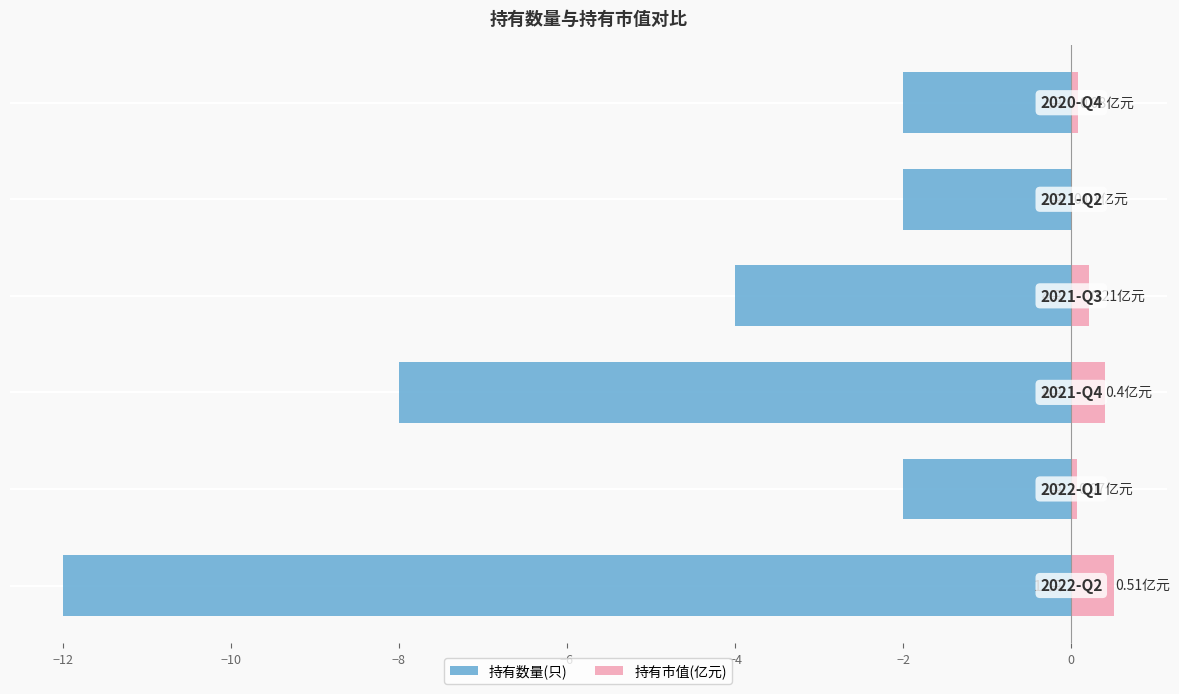

Is the value of 持有数量(只) at −4 greater than the value of 持有市值(亿元) at −14?

No